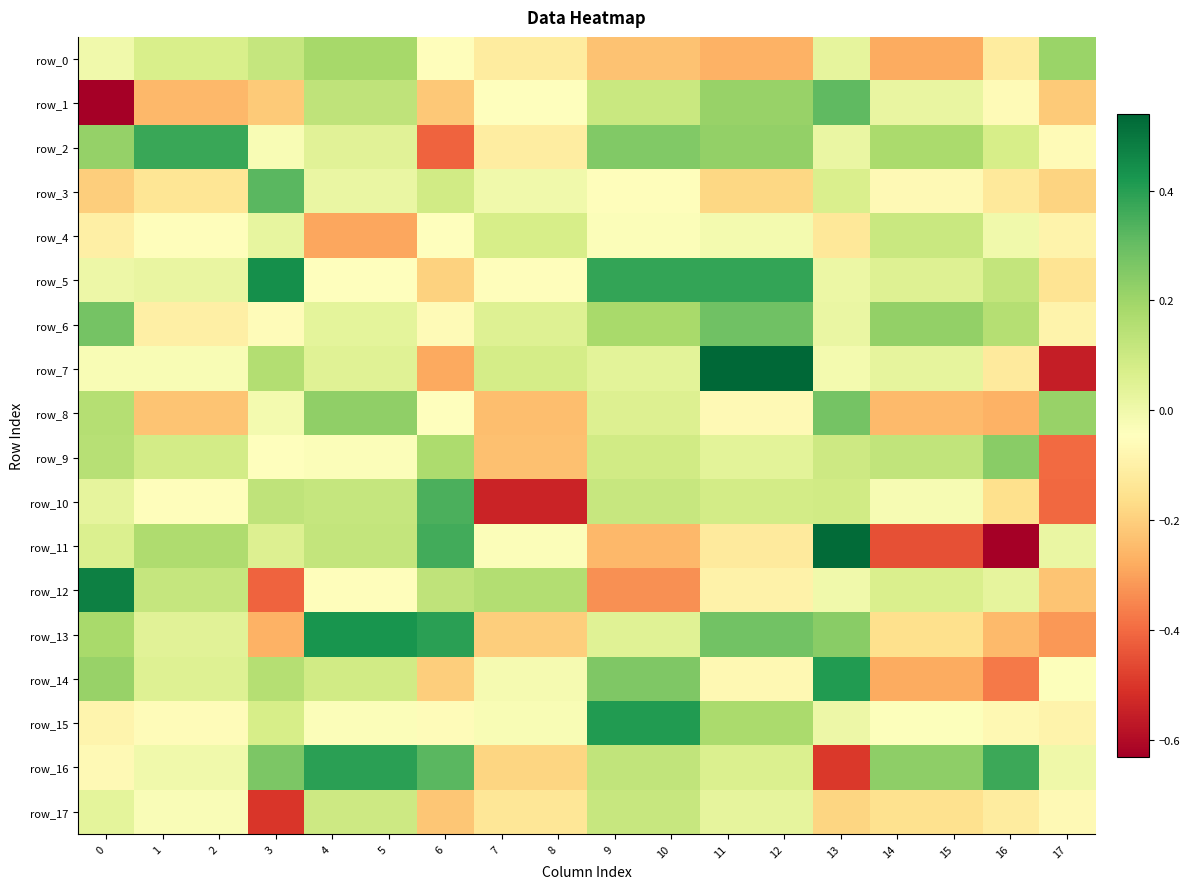

Reading left to right, list all the values displayed in this chart.

row_0: -0.0	0.1	0.1	0.1	0.2	0.2	-0.1	-0.1	-0.1	-0.2	-0.2	-0.3	-0.3	0.0	-0.3	-0.3	-0.1	0.2
row_1: -0.7	-0.3	-0.3	-0.2	0.1	0.1	-0.2	-0.0	-0.0	0.1	0.1	0.2	0.2	0.3	0.0	0.0	-0.1	-0.2
row_2: 0.2	0.4	0.4	-0.0	0.0	0.0	-0.4	-0.1	-0.1	0.3	0.3	0.2	0.2	0.0	0.2	0.2	0.1	-0.1
row_3: -0.2	-0.1	-0.1	0.3	0.0	0.0	0.1	-0.0	-0.0	-0.1	-0.1	-0.2	-0.2	0.1	-0.1	-0.1	-0.1	-0.2
row_4: -0.1	-0.1	-0.1	0.0	-0.3	-0.3	-0.0	0.1	0.1	-0.0	-0.0	-0.0	-0.0	-0.1	0.1	0.1	0.0	-0.1
row_5: 0.0	0.0	0.0	0.4	-0.0	-0.0	-0.2	-0.1	-0.1	0.4	0.4	0.4	0.4	0.0	0.1	0.1	0.1	-0.1
row_6: 0.3	-0.1	-0.1	-0.1	0.0	0.0	-0.1	0.1	0.1	0.2	0.2	0.3	0.3	0.0	0.2	0.2	0.2	-0.1
row_7: -0.0	-0.0	-0.0	0.2	0.0	0.0	-0.3	0.1	0.1	0.0	0.0	0.5	0.5	-0.0	0.0	0.0	-0.1	-0.6
row_8: 0.2	-0.2	-0.2	-0.0	0.2	0.2	-0.0	-0.2	-0.2	0.1	0.1	-0.1	-0.1	0.3	-0.2	-0.2	-0.3	0.2
row_9: 0.1	0.1	0.1	-0.0	-0.0	-0.0	0.2	-0.2	-0.2	0.1	0.1	0.0	0.0	0.1	0.1	0.1	0.2	-0.4
row_10: 0.0	-0.1	-0.1	0.1	0.1	0.1	0.3	-0.5	-0.5	0.1	0.1	0.1	0.1	0.1	-0.0	-0.0	-0.2	-0.4
row_11: 0.1	0.2	0.2	0.1	0.1	0.1	0.4	-0.0	-0.0	-0.3	-0.3	-0.1	-0.1	0.5	-0.5	-0.5	-0.6	0.0
row_12: 0.5	0.1	0.1	-0.4	-0.1	-0.1	0.1	0.2	0.2	-0.3	-0.3	-0.1	-0.1	-0.0	0.1	0.1	0.0	-0.2
row_13: 0.2	0.0	0.0	-0.3	0.4	0.4	0.4	-0.2	-0.2	0.1	0.1	0.3	0.3	0.2	-0.2	-0.2	-0.2	-0.3
row_14: 0.2	0.1	0.1	0.2	0.1	0.1	-0.2	-0.0	-0.0	0.3	0.3	-0.1	-0.1	0.4	-0.3	-0.3	-0.4	-0.0
row_15: -0.1	-0.1	-0.1	0.1	-0.0	-0.0	-0.1	-0.0	-0.0	0.4	0.4	0.2	0.2	0.0	-0.0	-0.0	-0.1	-0.1
row_16: -0.1	-0.0	-0.0	0.3	0.4	0.4	0.3	-0.2	-0.2	0.1	0.1	0.1	0.1	-0.5	0.2	0.2	0.4	0.0
row_17: 0.0	-0.0	-0.0	-0.5	0.1	0.1	-0.2	-0.1	-0.1	0.1	0.1	0.0	0.0	-0.2	-0.2	-0.2	-0.1	-0.1